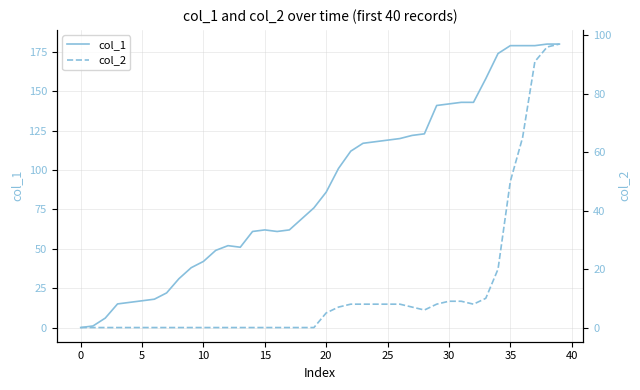

What is the sum of all col_2 values?

528